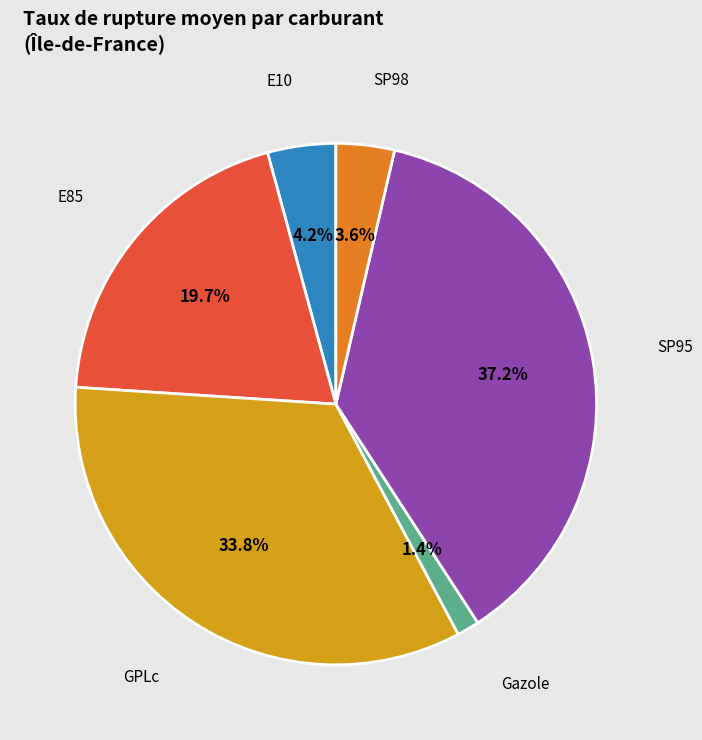

Is there a majority slice in this chart?

No